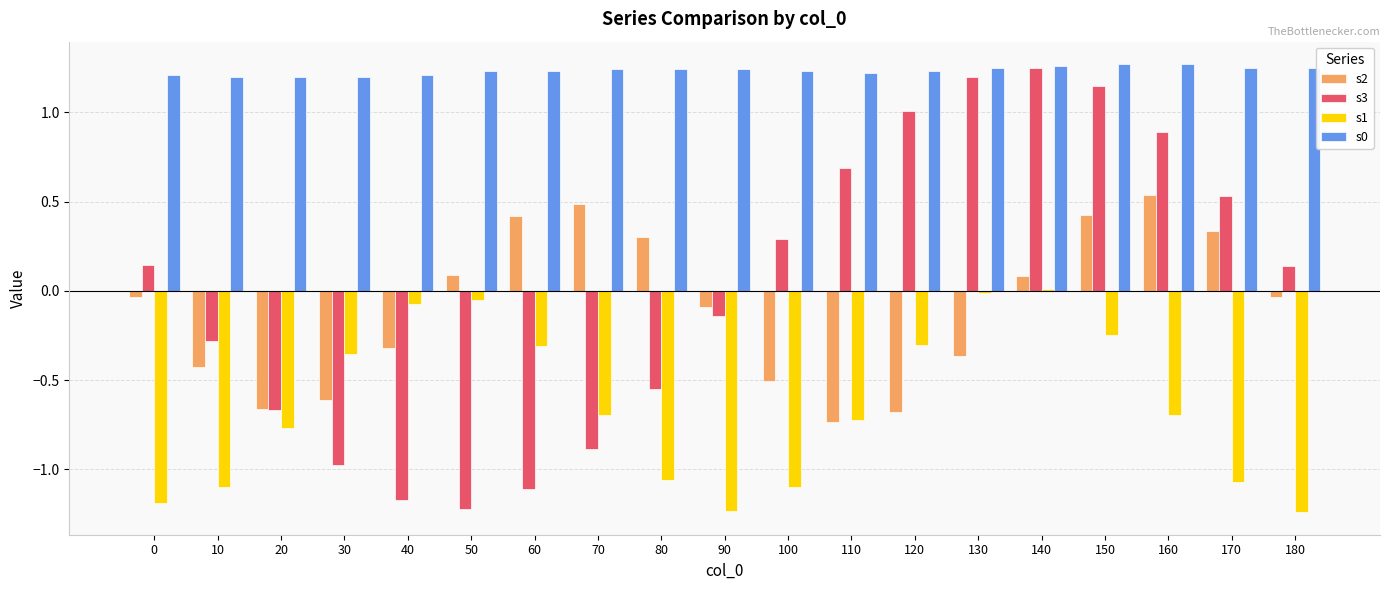

What is the value of the s2 bar at the 5th from the left?

-0.3